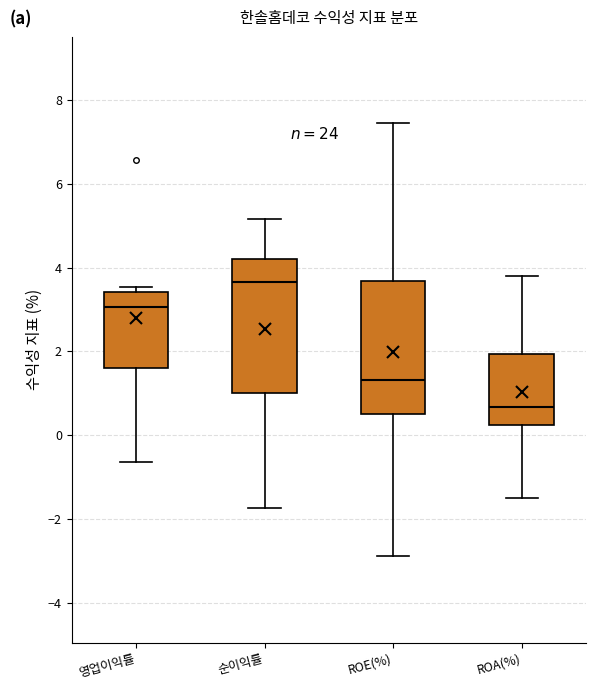

Reading left to right, transcribe this box plot: for each box, give where its median line is, the range the box spans, and where its two whiskers end, as read against the y-axis. The values are not printed on the chart, so give them approximately, as read against the axis.

영업이익률: median 3.0, box 1.6 to 3.4, whiskers -0.6 to 3.6
순이익률: median 3.6, box 1.0 to 4.2, whiskers -1.8 to 5.2
ROE(%): median 1.4, box 0.4 to 3.6, whiskers -2.8 to 7.4
ROA(%): median 0.6, box 0.2 to 2.0, whiskers -1.6 to 3.8